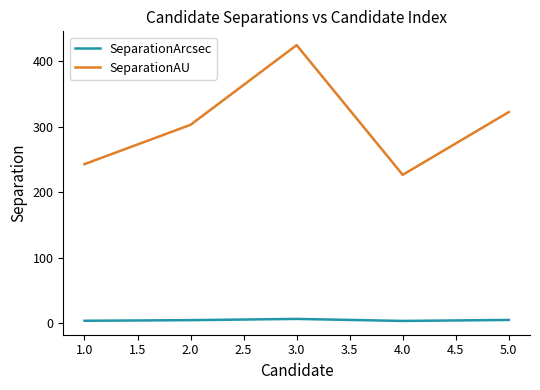

What is the highest value of the SeparationAU series?

424.5